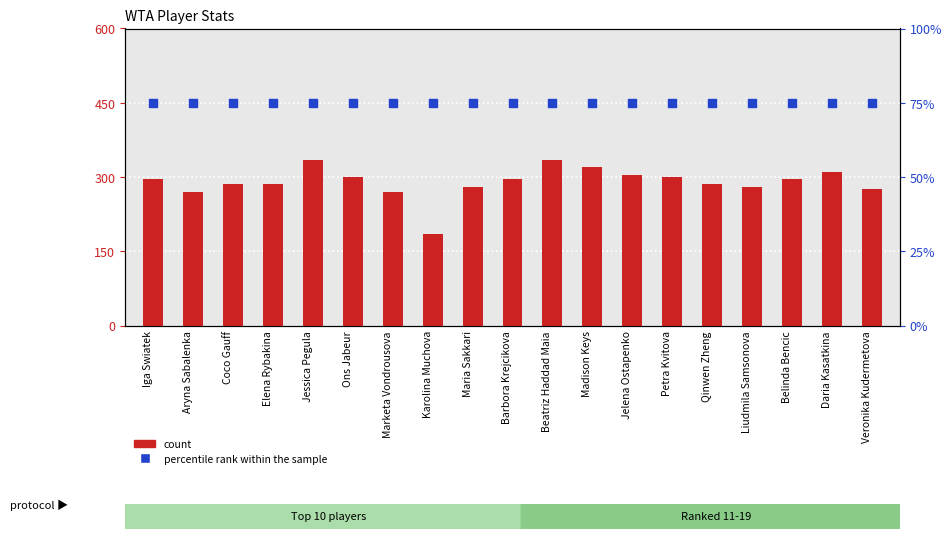

At how many categories does at least one series exceed 328?

2